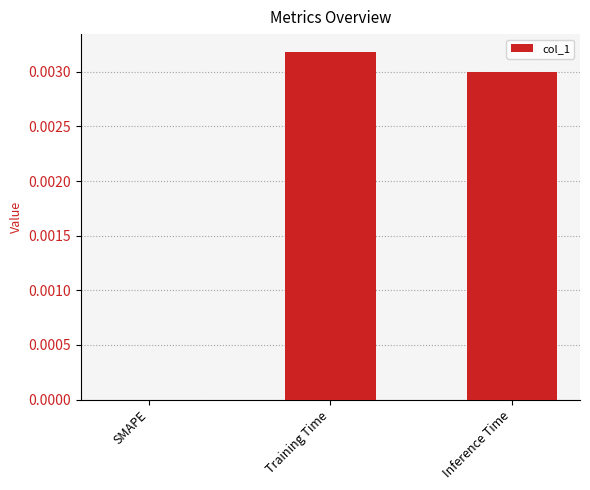

How many values are above zero?

2